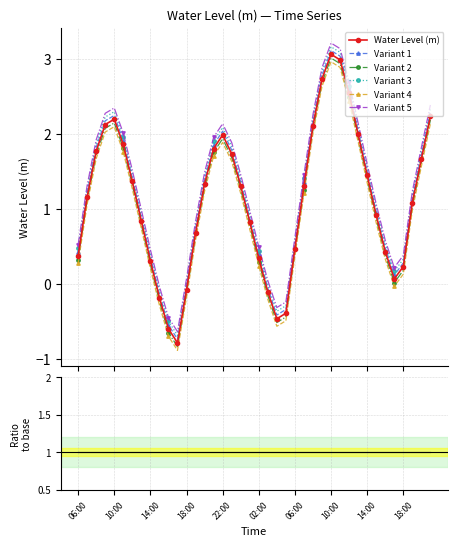

What is the label of the 3rd point from the left?

08:00